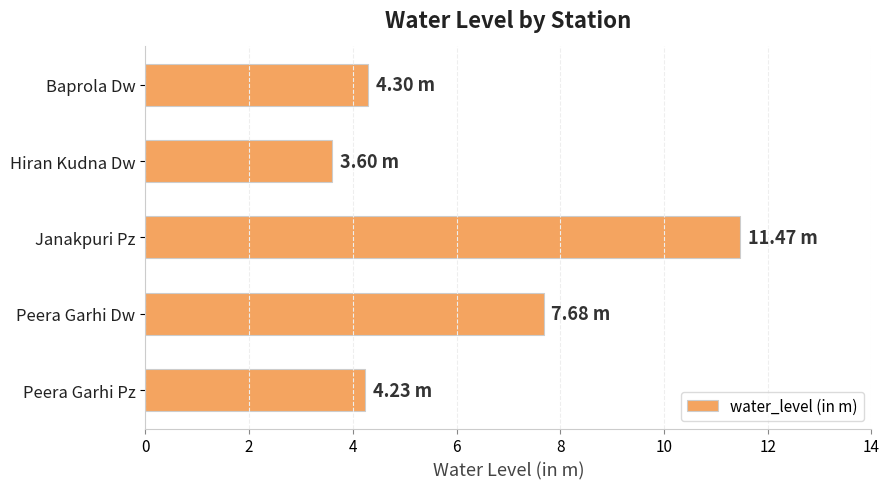

Where is the data nearest to the value 7?

Peera Garhi Dw